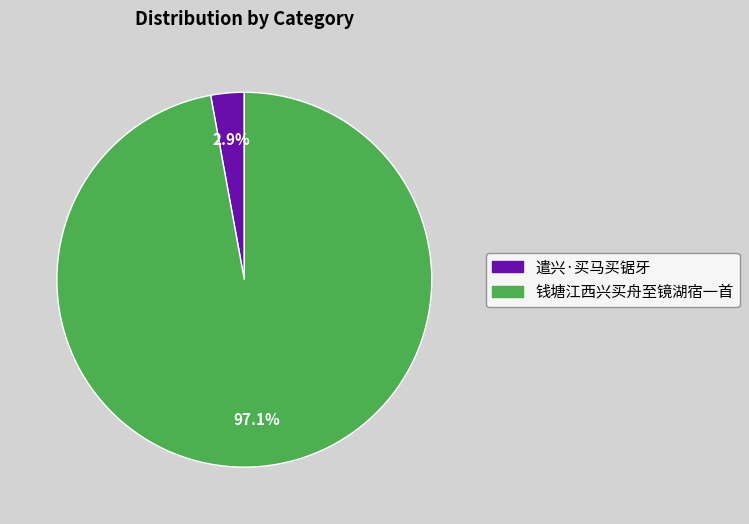

To the nearest percent, what portion does 钱塘江西兴买舟至镜湖宿一首 represent?

97%